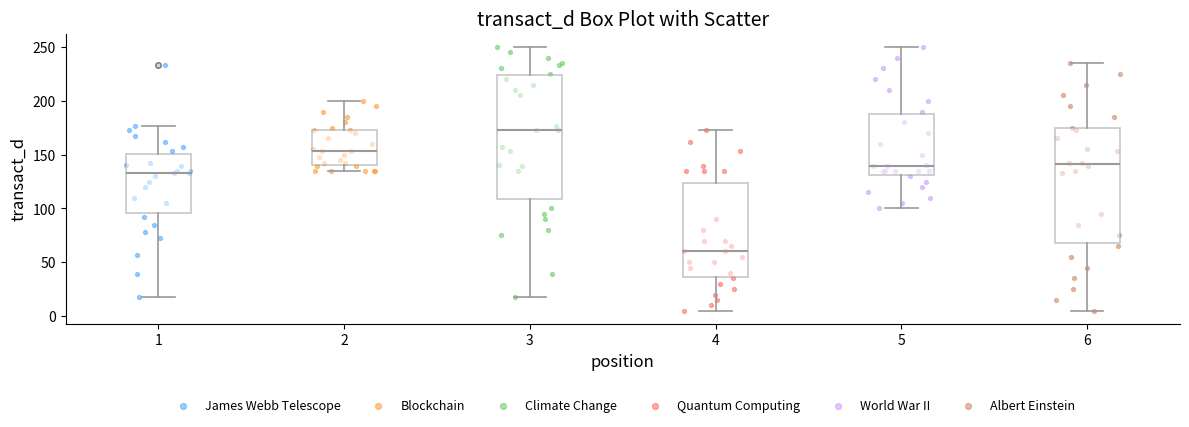

Where is the upper edge of the box at x = 5 on the y-axis? The values are not printed on the chart, so give them approximately, as read against the axis.

190